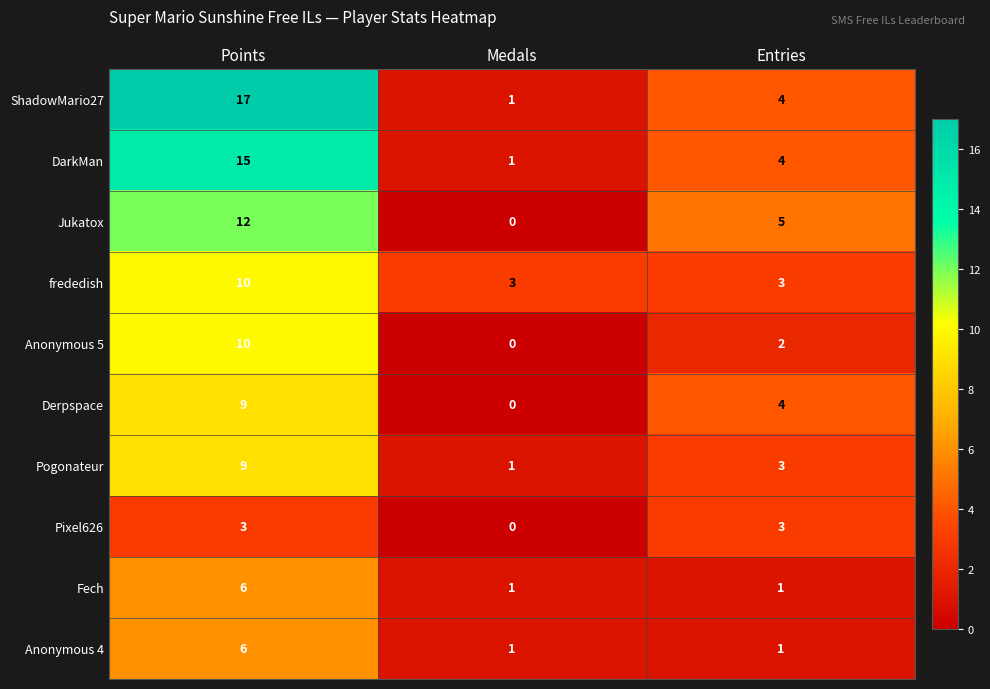

Rank the categories by ShadowMario27 value from lowest to highest.

Medals, Entries, Points